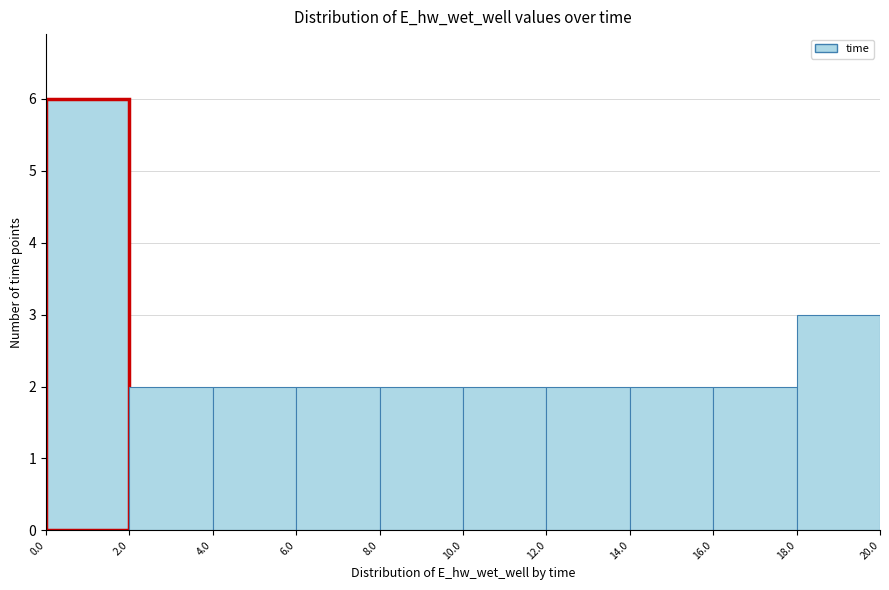

What is the height of the bar covering 14.0 to 16.0 on the x-axis? The values are not printed on the chart, so give them approximately, as read against the axis.

2